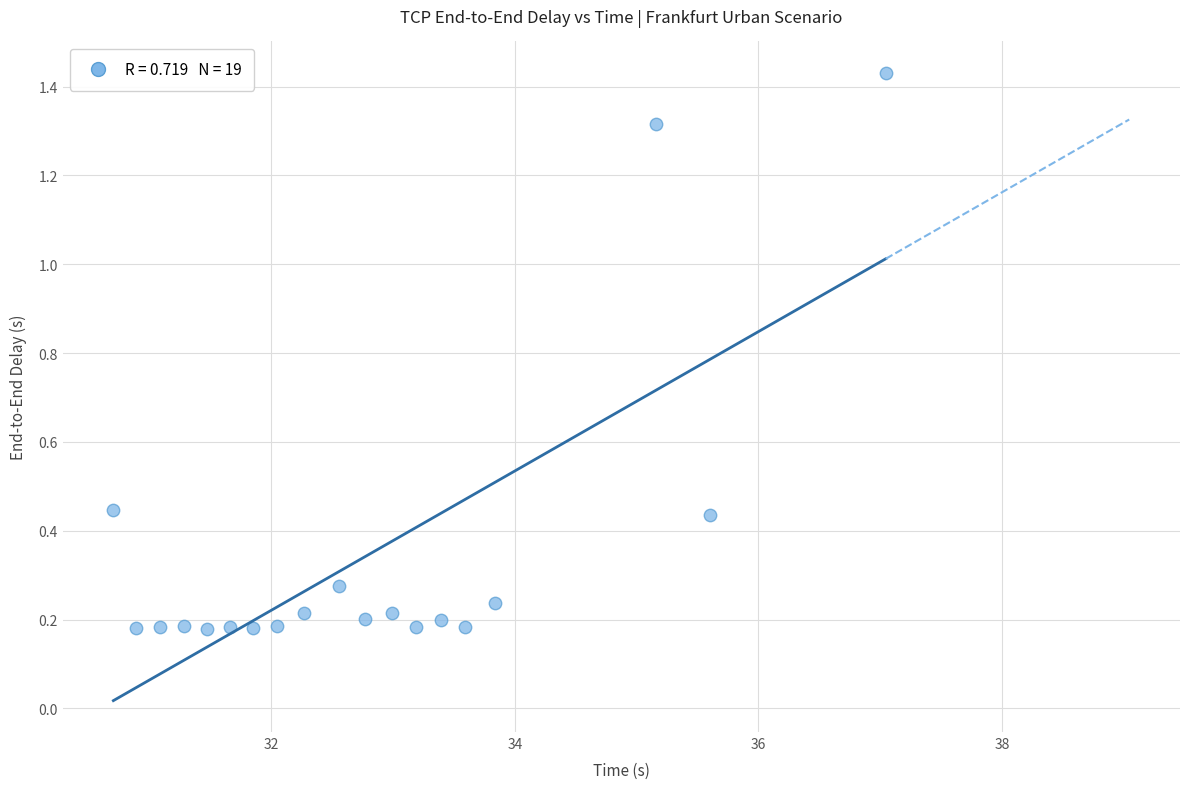

What is the range of X values (max minus min)?

6.3